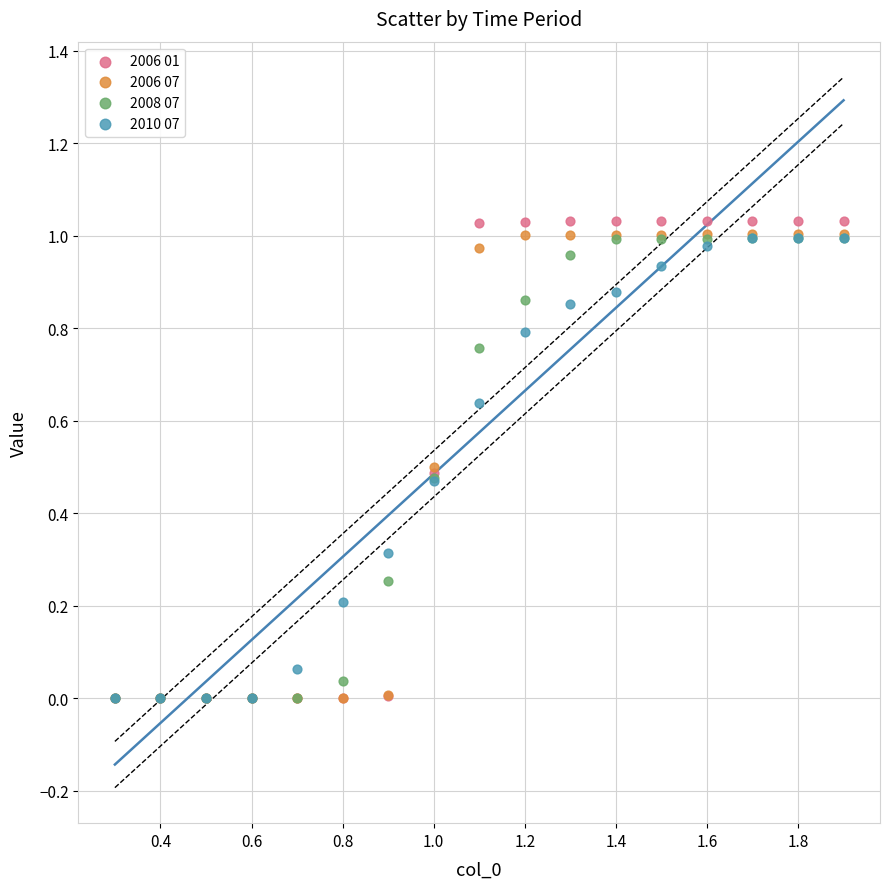

Which series reaches the maximum Y coordinate?

2006 01